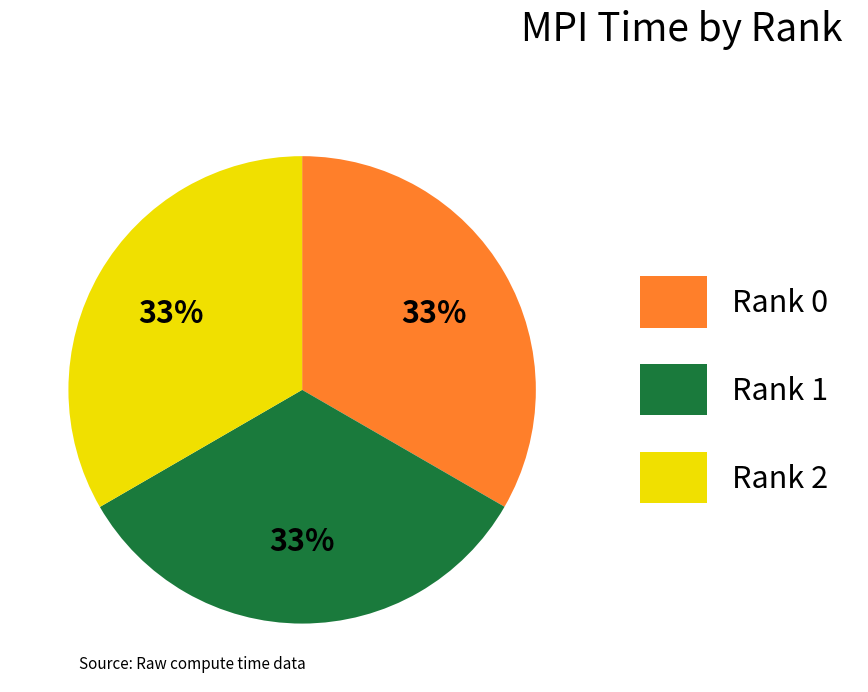

How many segments does this pie chart have?

3